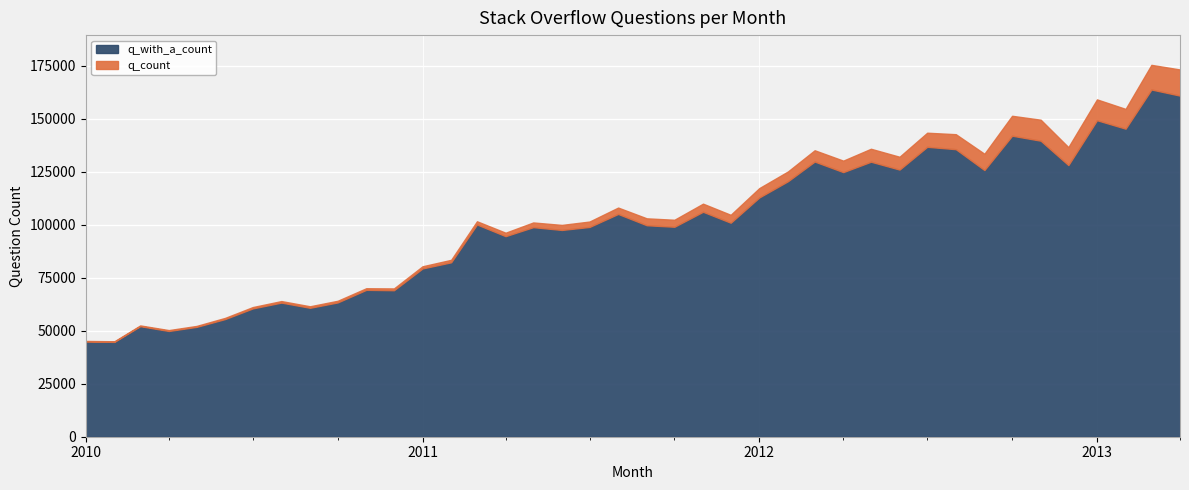

Reading right to left, what are all the values shown in this chart?

q_count: 2013-04-01=173147	2013-03-01=175327	2013-02-01=154560	2013-01-01=159049	2012-12-01=136528	2012-11-01=149468	2012-10-01=151315	2012-09-01=133405	2012-08-01=142635	2012-07-01=143332	2012-06-01=131996	2012-05-01=135766	2012-04-01=130166	2012-03-01=135055	2012-02-01=125054	2012-01-01=117220	2011-12-01=104625	2011-11-01=109881	2011-10-01=102293	2011-09-01=102968	2011-08-01=108039	2011-07-01=101454	2011-06-01=99864	2011-05-01=101021	2011-04-01=96184	2011-03-01=101577	2011-02-01=83401	2011-01-01=80362	2010-12-01=69917	2010-11-01=70011	2010-10-01=64092	2010-09-01=61503	2010-08-01=63957	2010-07-01=61134	2010-06-01=56030	2010-05-01=52233	2010-04-01=50273	2010-03-01=52475	2010-02-01=45005	2010-01-01=45154
q_with_a_count: 2013-04-01=160823	2013-03-01=163709	2013-02-01=145244	2013-01-01=149233	2012-12-01=128079	2012-11-01=139571	2012-10-01=141930	2012-09-01=125741	2012-08-01=135573	2012-07-01=136693	2012-06-01=125953	2012-05-01=129666	2012-04-01=124759	2012-03-01=129746	2012-02-01=120452	2012-01-01=112822	2011-12-01=100899	2011-11-01=106067	2011-10-01=98998	2011-09-01=99711	2011-08-01=105040	2011-07-01=98910	2011-06-01=97485	2011-05-01=98810	2011-04-01=94564	2011-03-01=100074	2011-02-01=82238	2011-01-01=79349	2010-12-01=69065	2010-11-01=69254	2010-10-01=63318	2010-09-01=60792	2010-08-01=63242	2010-07-01=60502	2010-06-01=55481	2010-05-01=51789	2010-04-01=49860	2010-03-01=52119	2010-02-01=44703	2010-01-01=44926